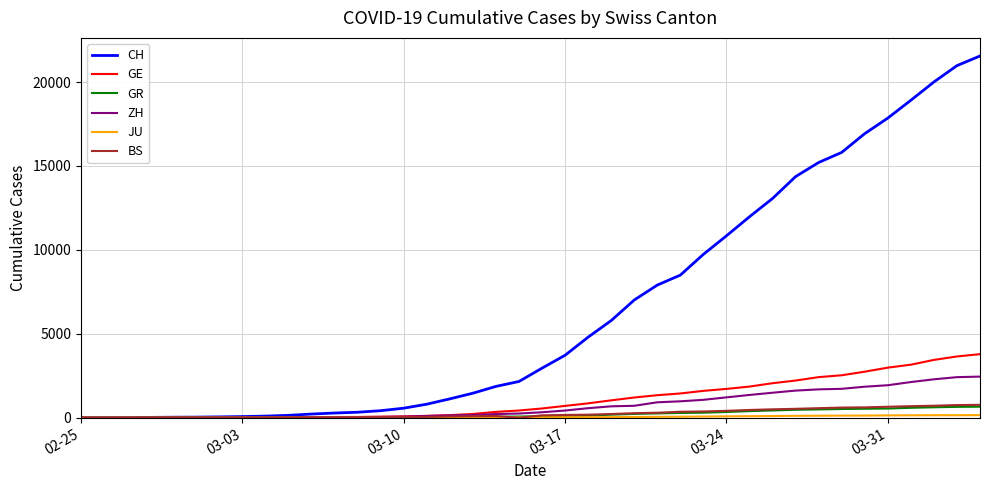

What is the maximum value for GE?

3788